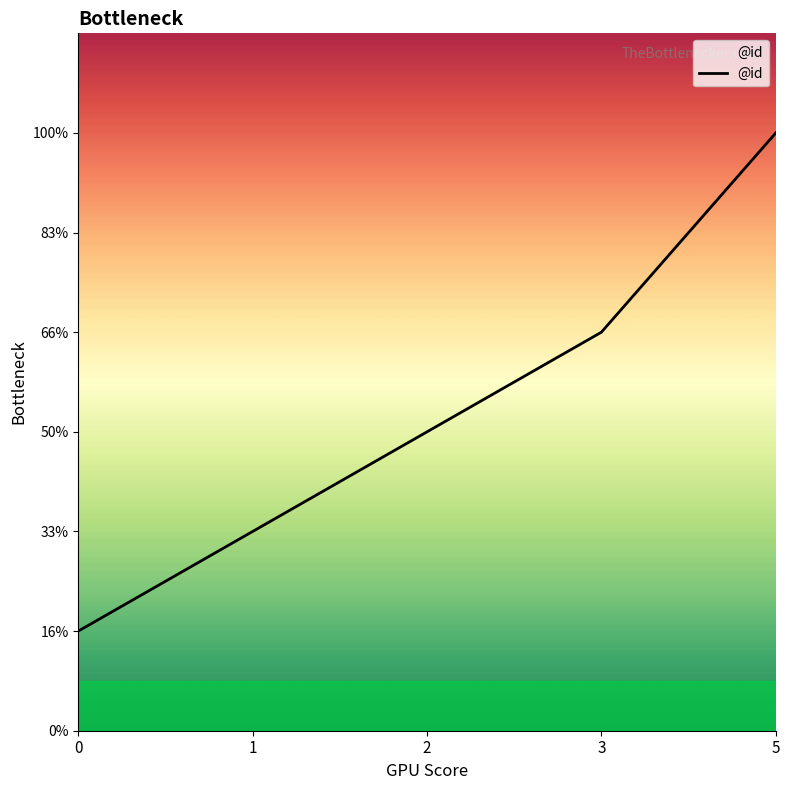

Between 3 and 5, which is larger?

5